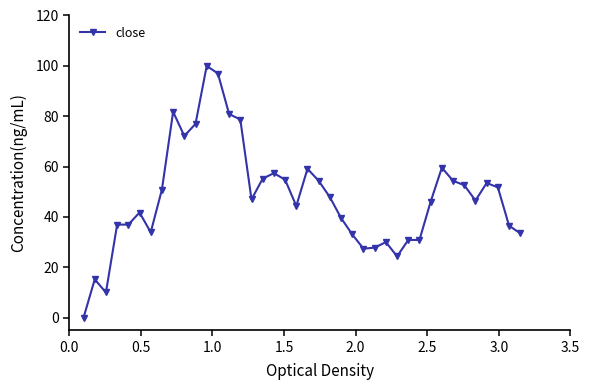

Does the chart display data point markers on the line(s)?

Yes